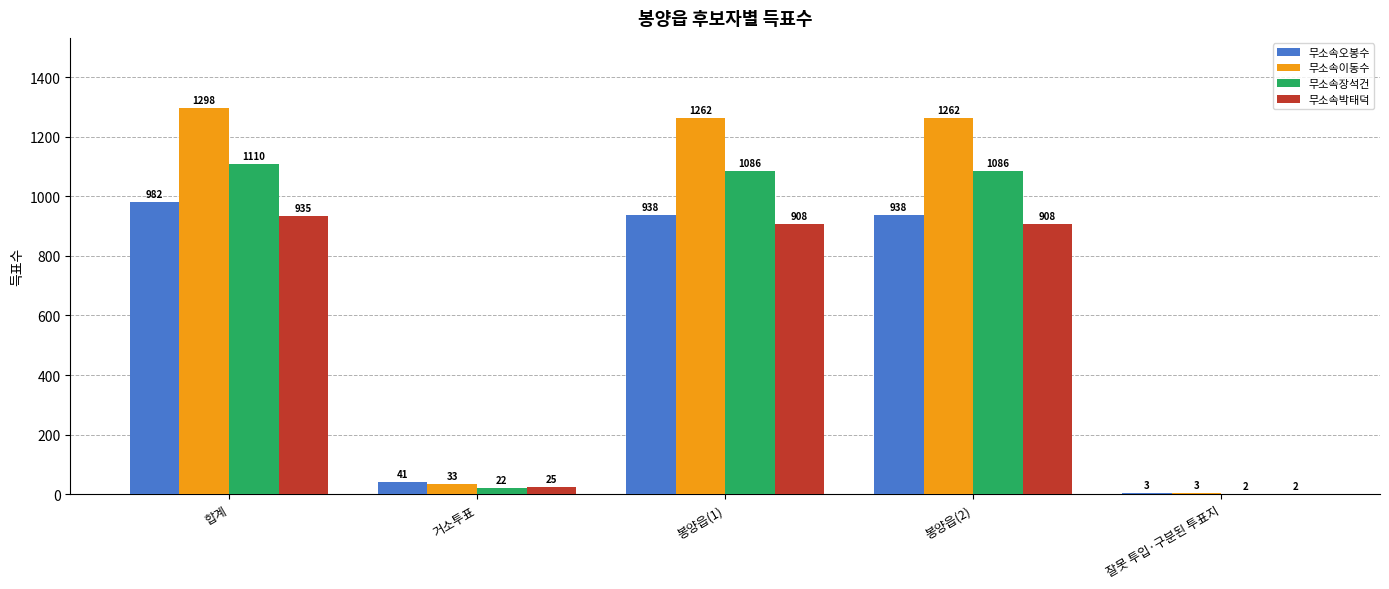

Count the number of data series in this chart.

4